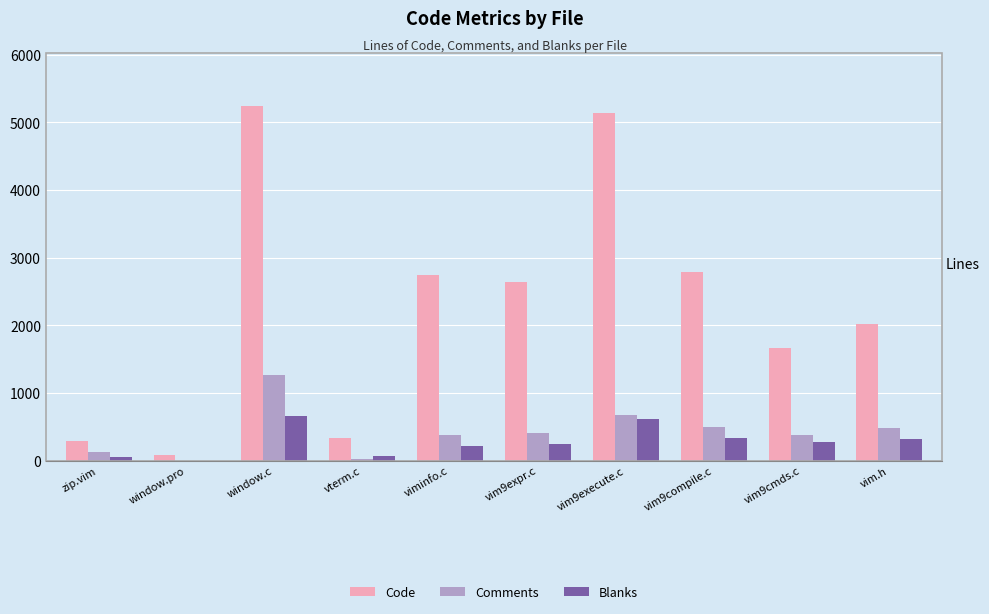

Which series changed the most between window.pro and window.c?

Code